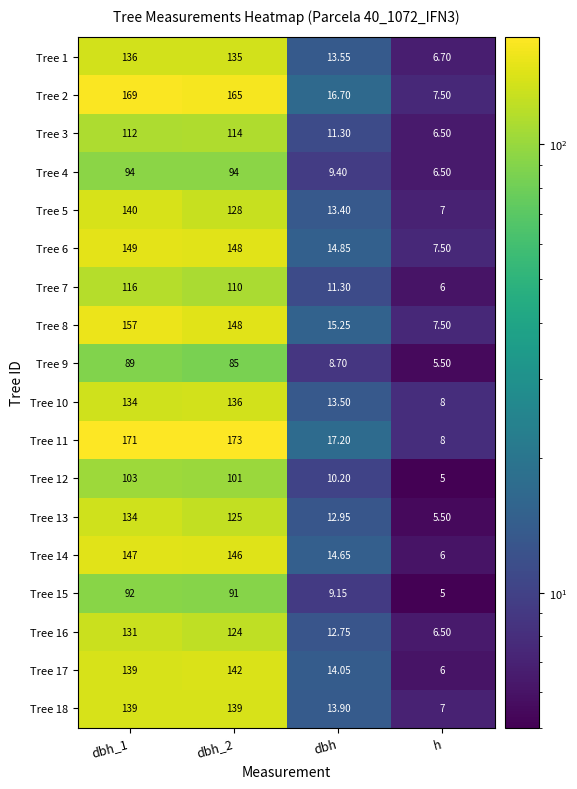

Where is Tree 6 nearest to the value 78?

dbh